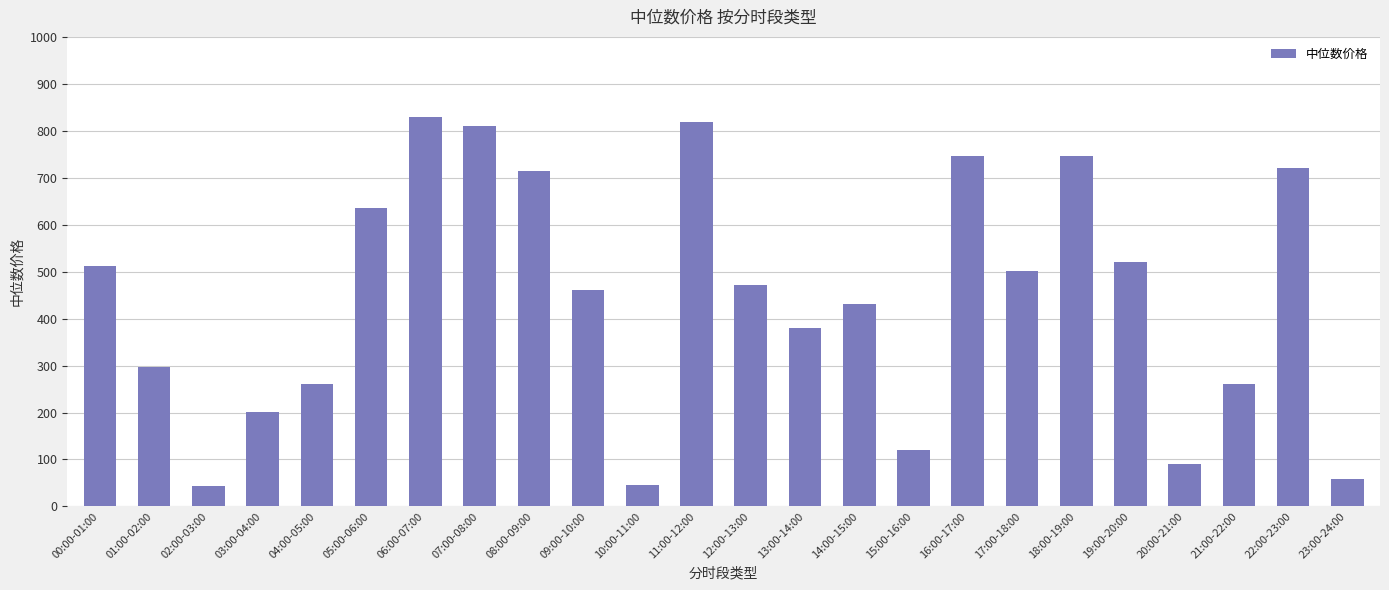

Read the value at 18:00-19:00.

746.6